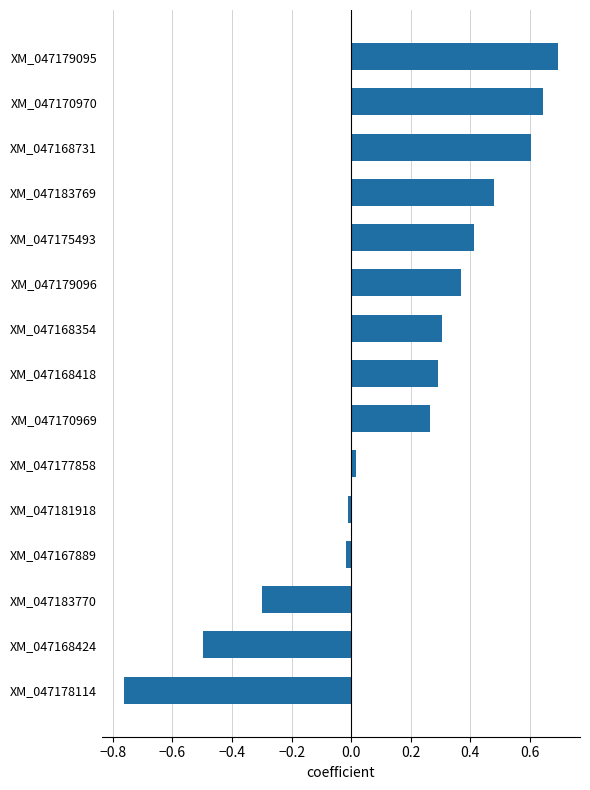

What value does the data have at XM_047183770?

-0.3